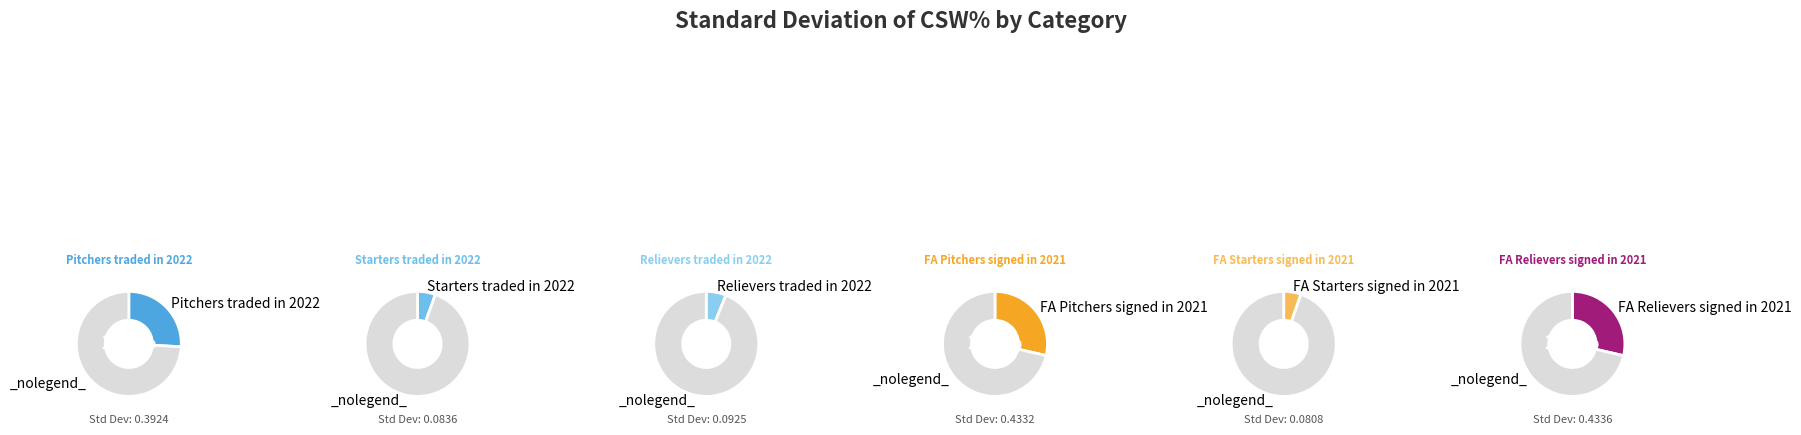

Which has a higher value, Pitchers traded in 2022 or Starters traded in 2022?

Pitchers traded in 2022